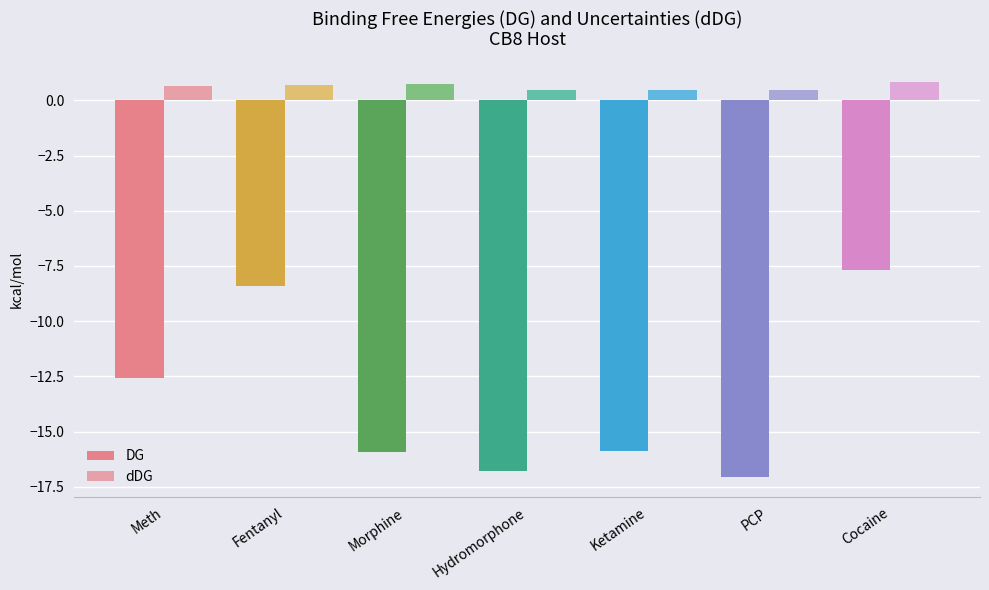

What is the lowest value of the DG series?

-17.1